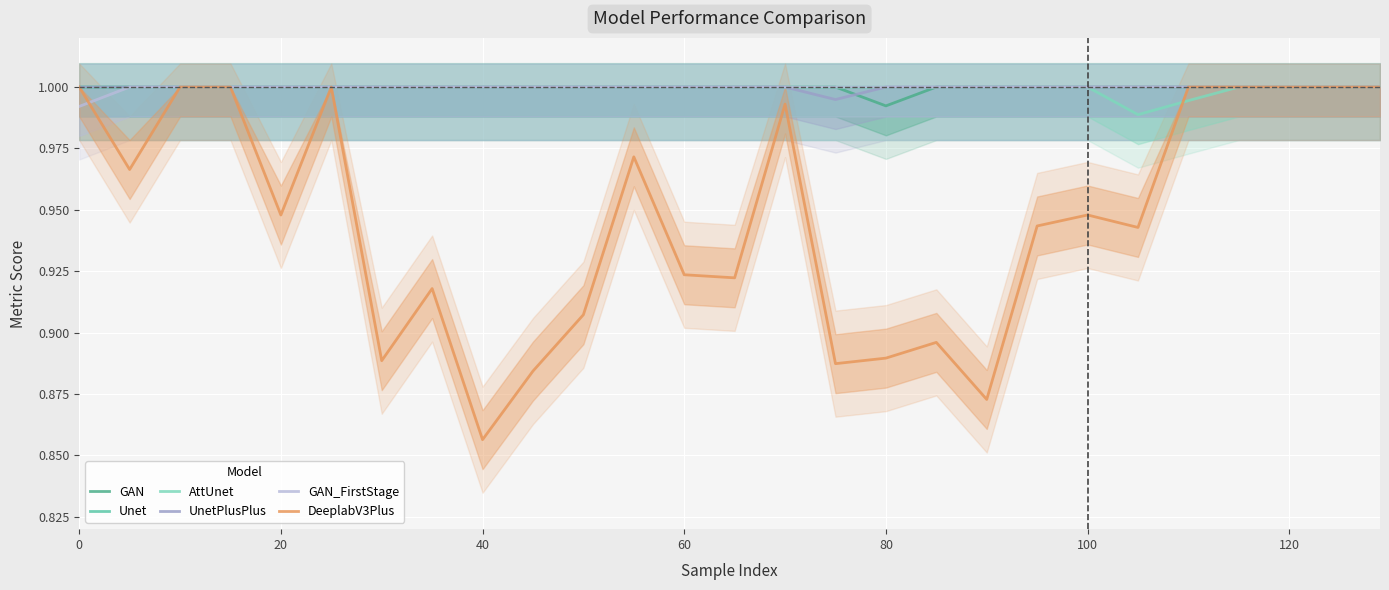

What is the minimum value shown in the chart?

0.9